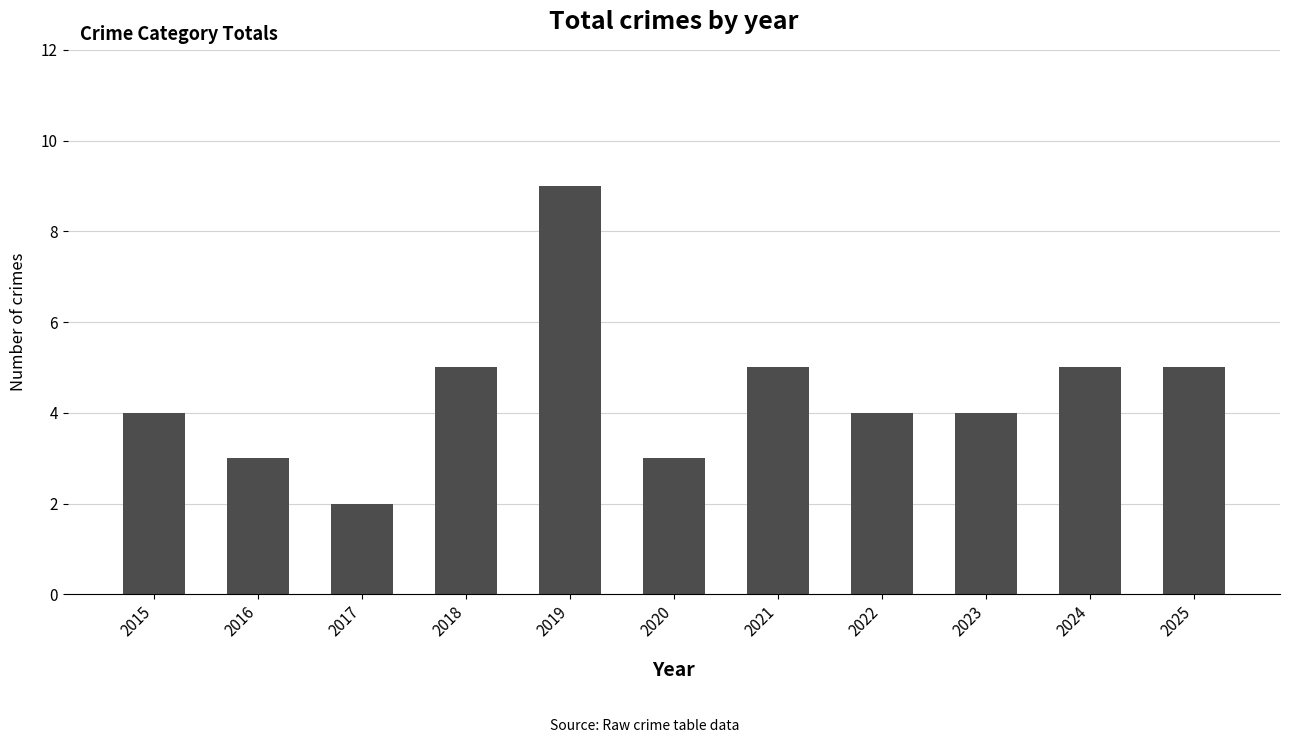

How many bars are there in total?

11